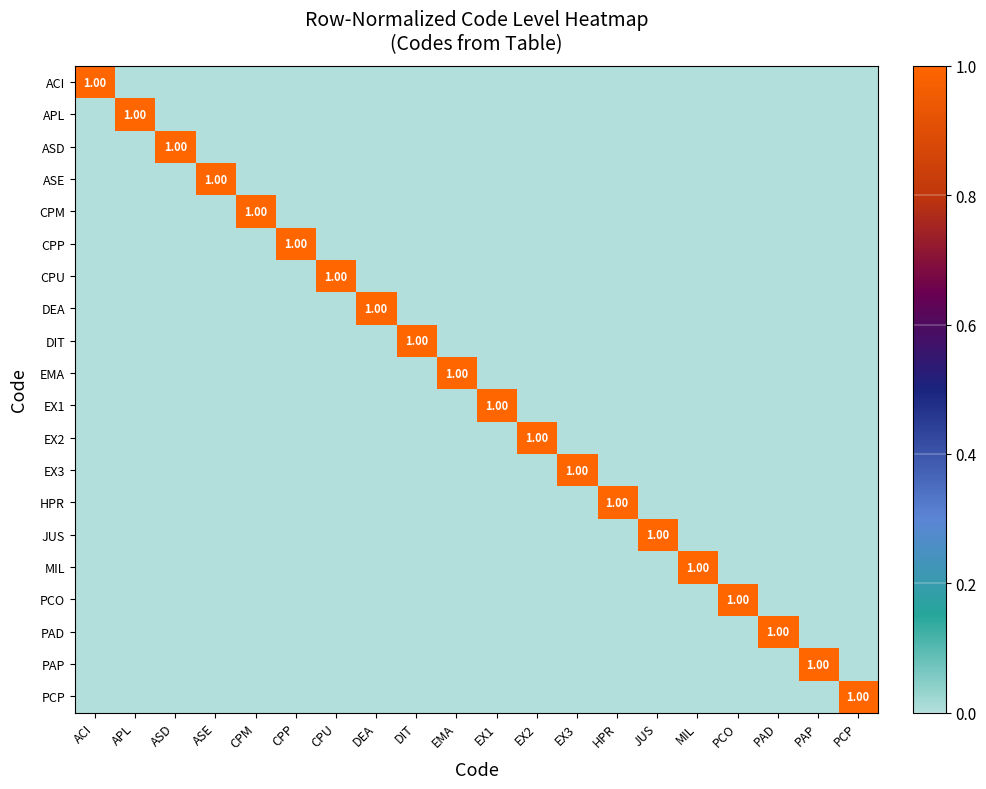

What is the difference between the highest and lowest values at PAD?

1